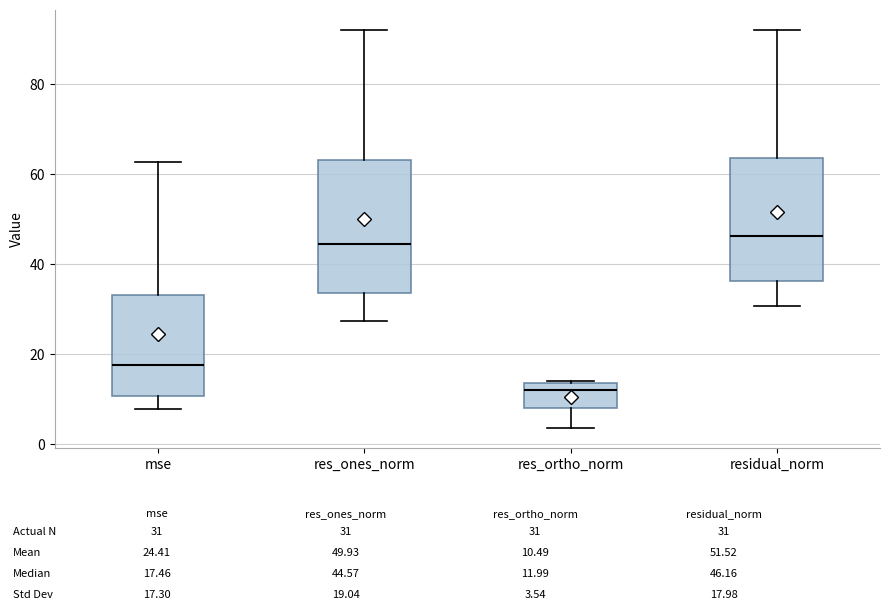

Reading left to right, transcribe this box plot: for each box, give where its median line is, the range the box spans, and where its two whiskers end, as read against the y-axis. The values are not printed on the chart, so give them approximately, as read against the axis.

mse: median 18, box 10 to 34, whiskers 8 to 62
res_ones_norm: median 44, box 34 to 64, whiskers 28 to 92
res_ortho_norm: median 12, box 8 to 14, whiskers 4 to 14
residual_norm: median 46, box 36 to 64, whiskers 30 to 92